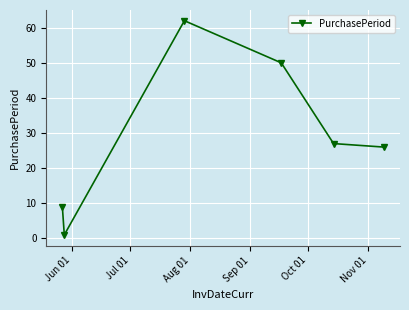

What is the maximum value shown in the chart?

62